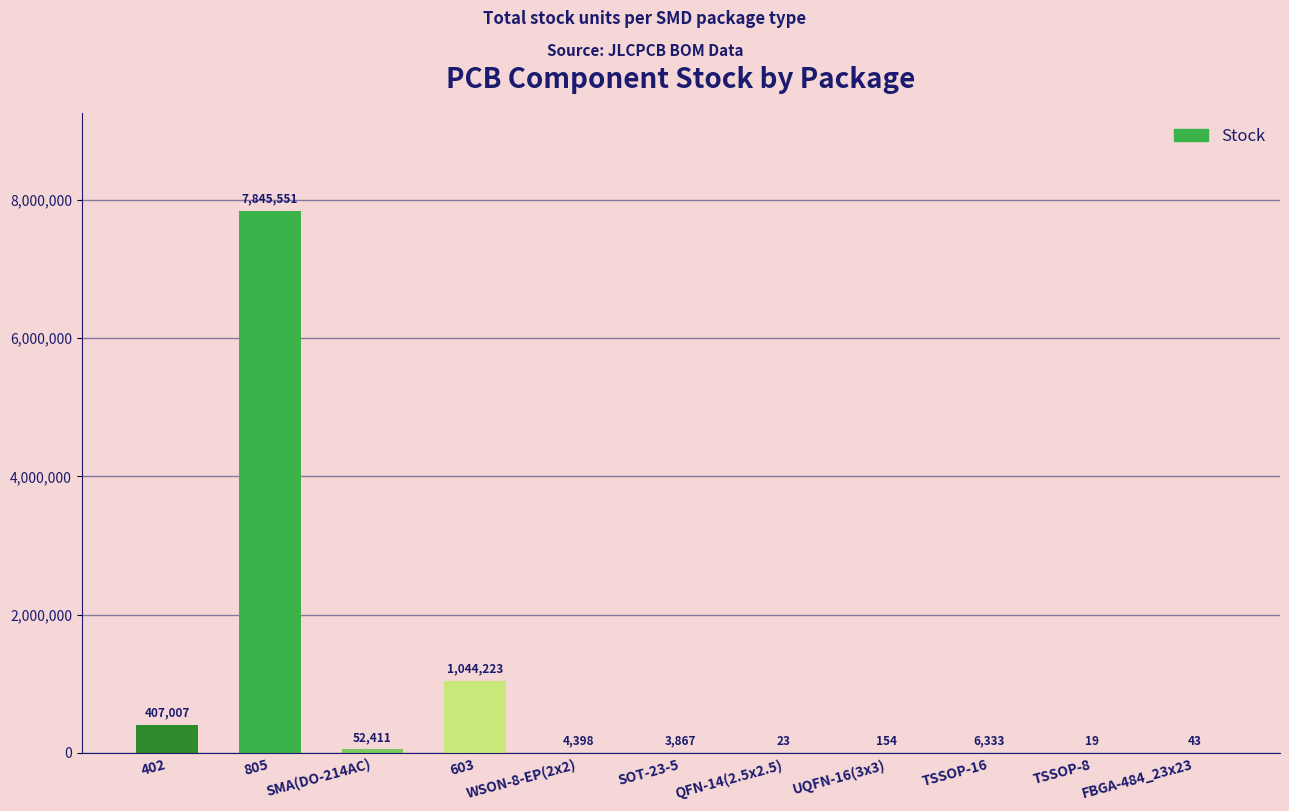

Where does the data first go above 4398?

402